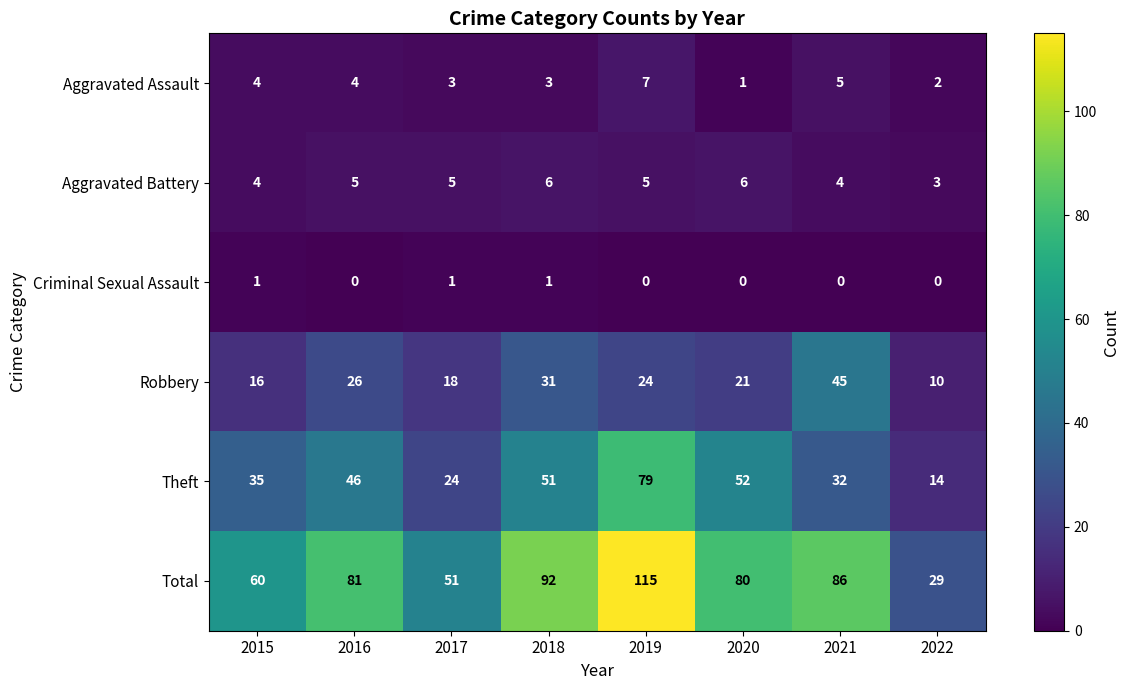

What is the average value of the Aggravated Assault series?

4